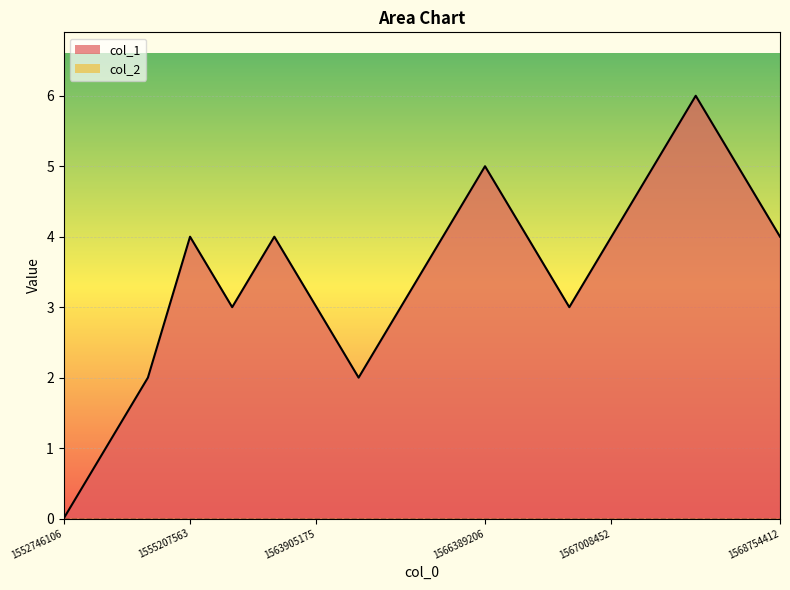

Does the chart display data point markers on the line(s)?

No